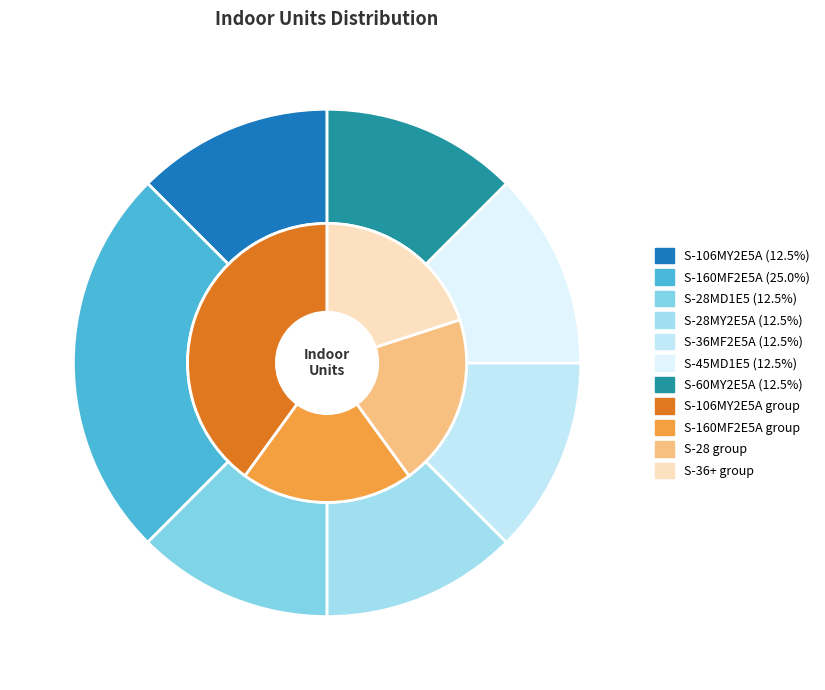

Count the number of slices in the pie.

7